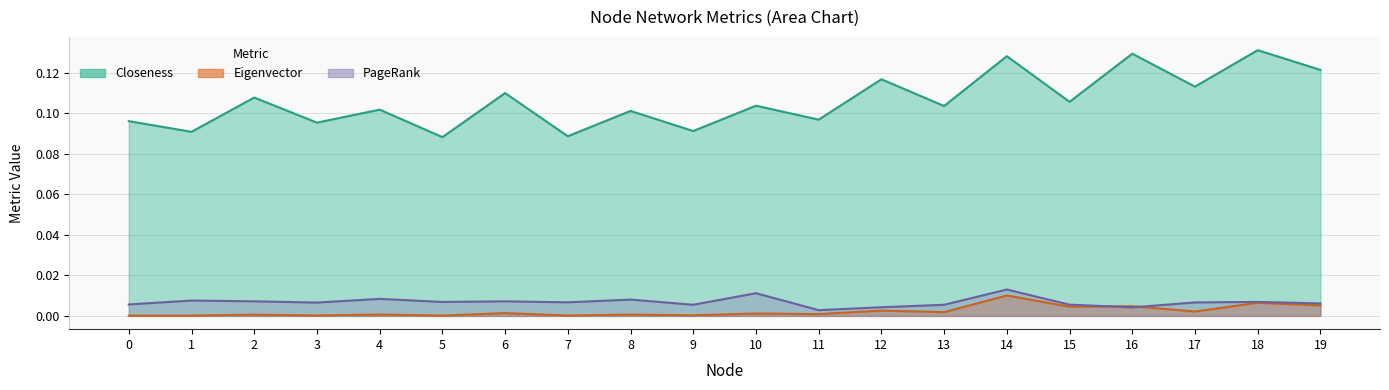

At which label is PageRank closest to 0?

11